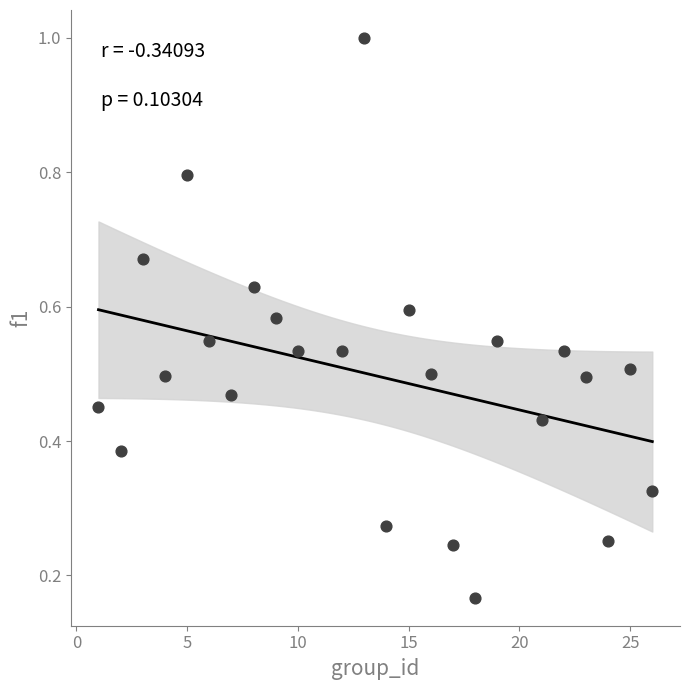

What is the range of Y values (max minus min)?

0.8